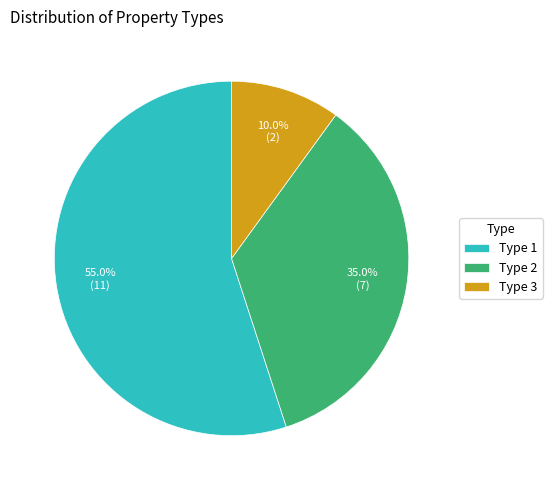

Combined, do Type 1 and Type 2 account for over 50%?

Yes